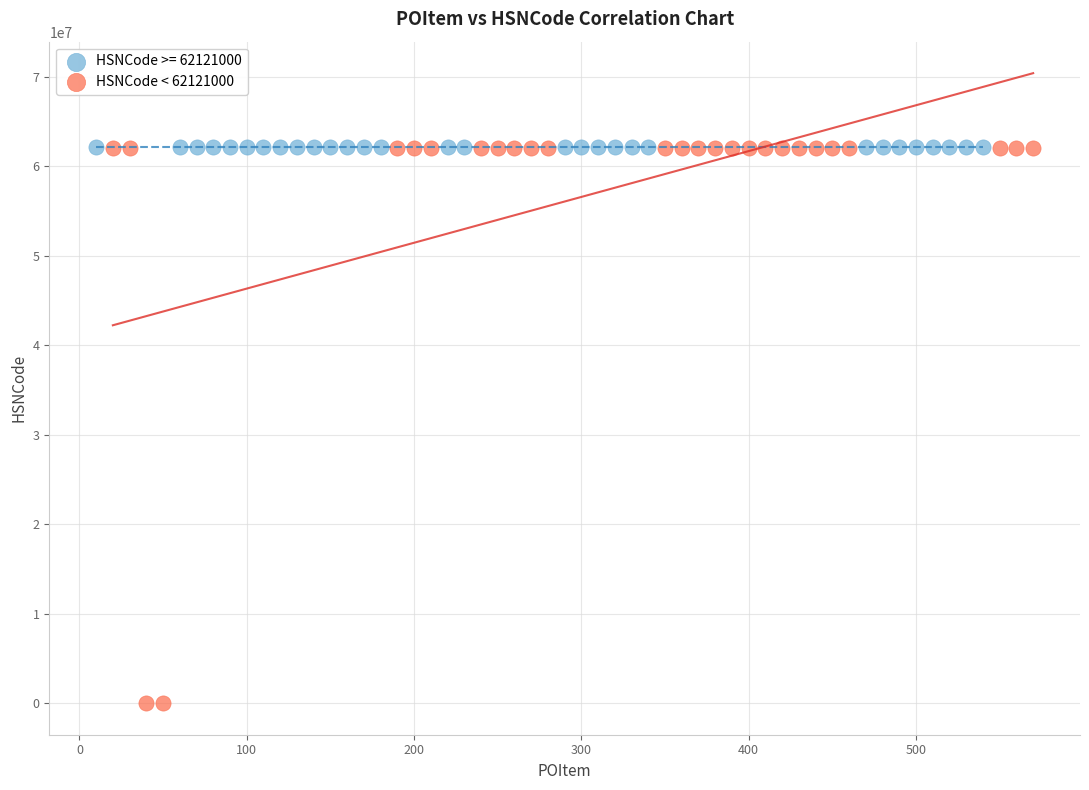

Which series reaches the minimum Y coordinate?

HSNCode < 62121000